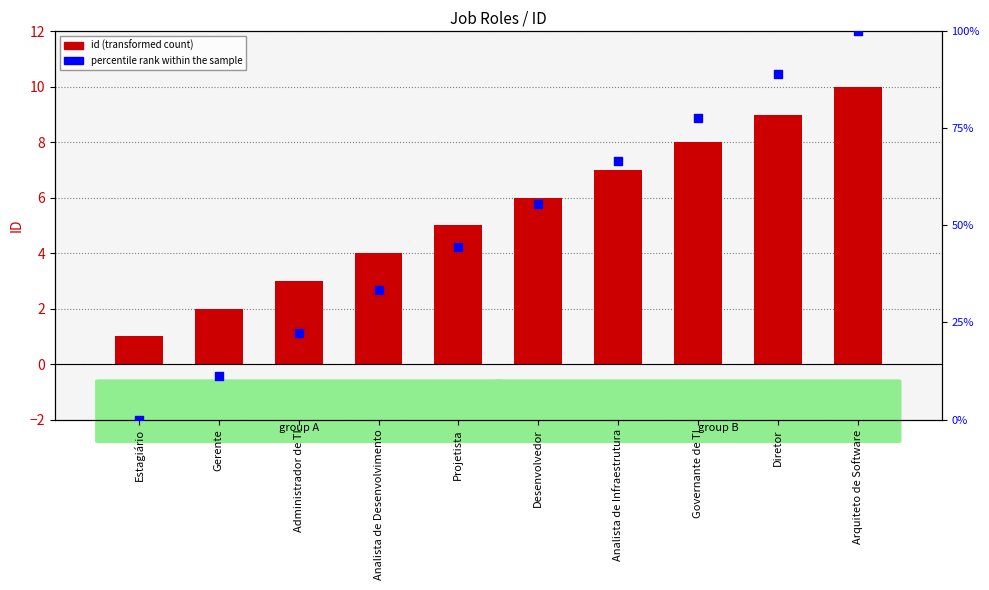

At how many categories does at least one series exceed 77?

3